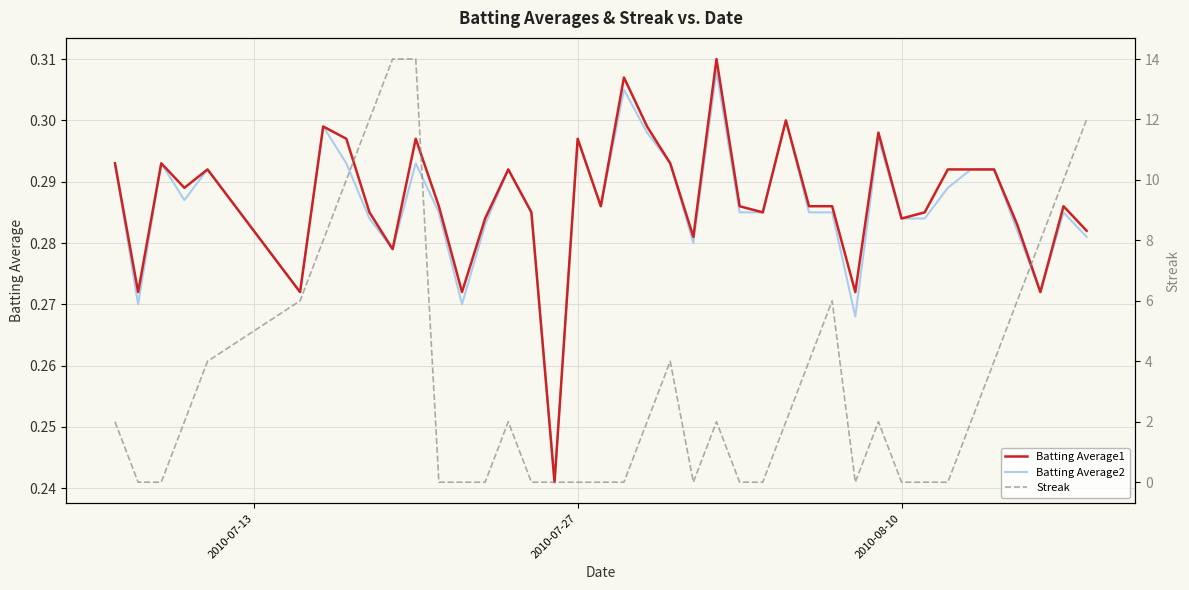

Does the chart have visible grid lines?

Yes